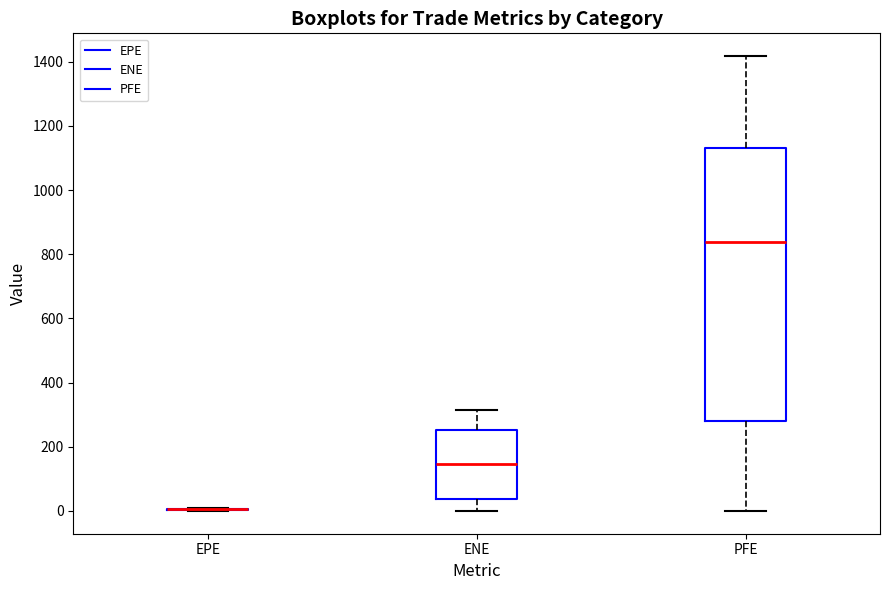

Where does the upper whisker of the box for ENE end on the y-axis? The values are not printed on the chart, so give them approximately, as read against the axis.

320